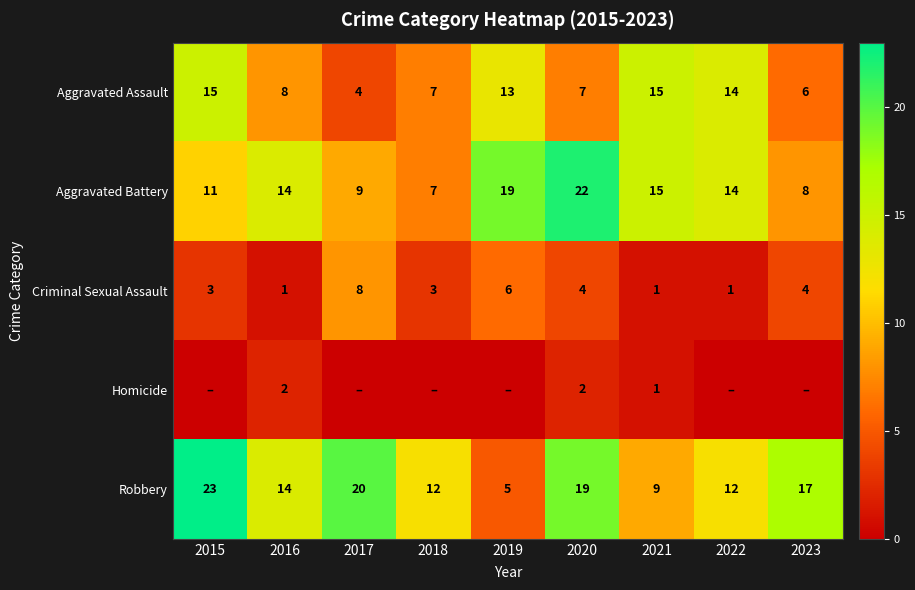

Which series changed the most between 2016 and 2021?

Aggravated Assault